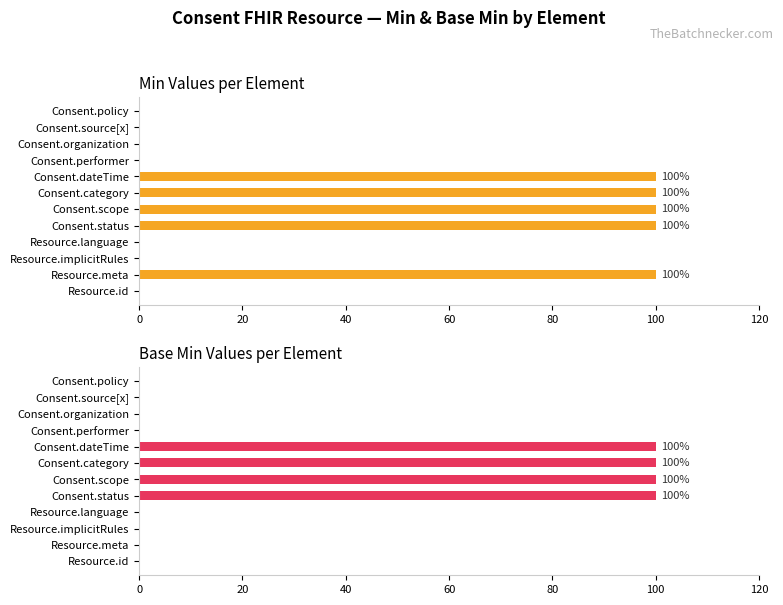

What are all the series names shown in the legend?

Min Values per Element, Base Min Values per Element